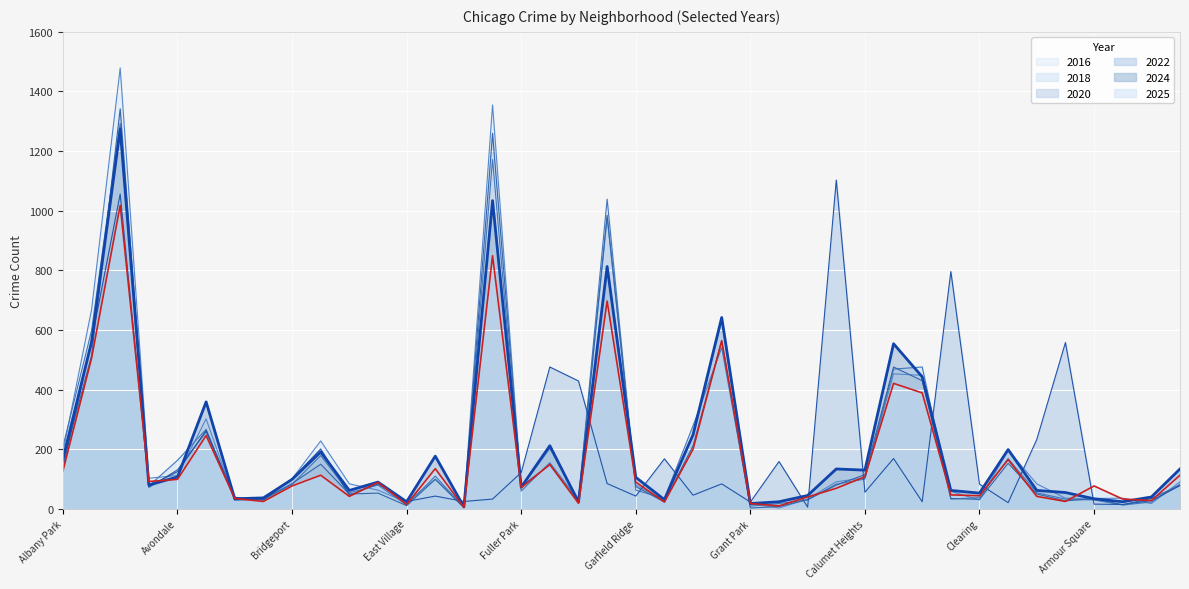

True or false: 2018 has more than 0 interior local peaks.

True